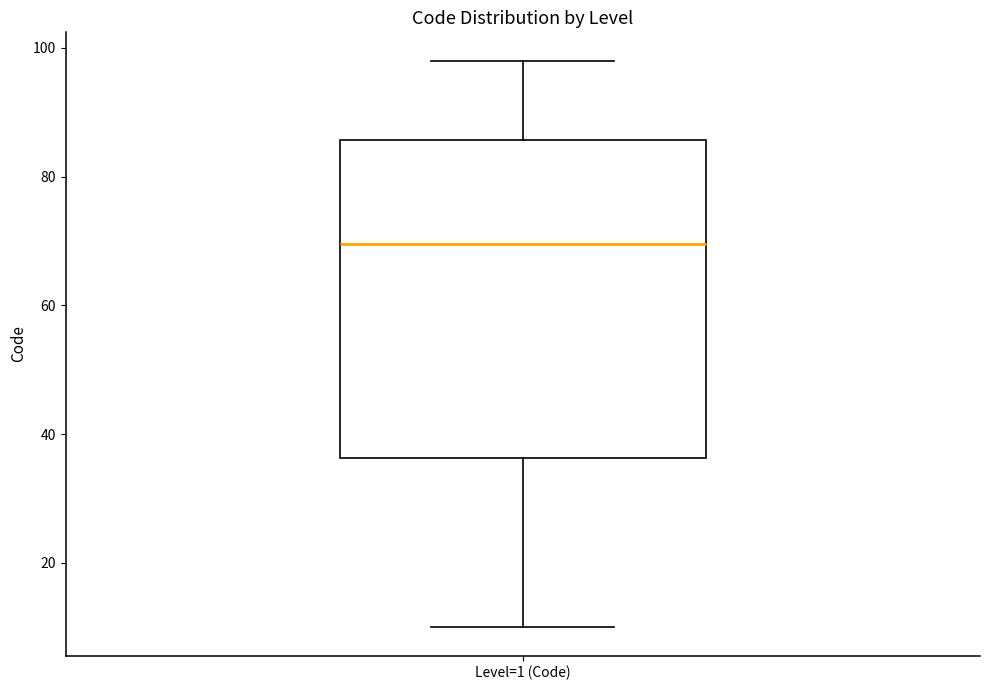

Read this box plot against the y-axis: the position of the median line, the range covered by the box, and the ends of both whiskers. The values are not printed on the chart, so give them approximately, as read against the axis.

median 70, box 36 to 86, whiskers 10 to 98